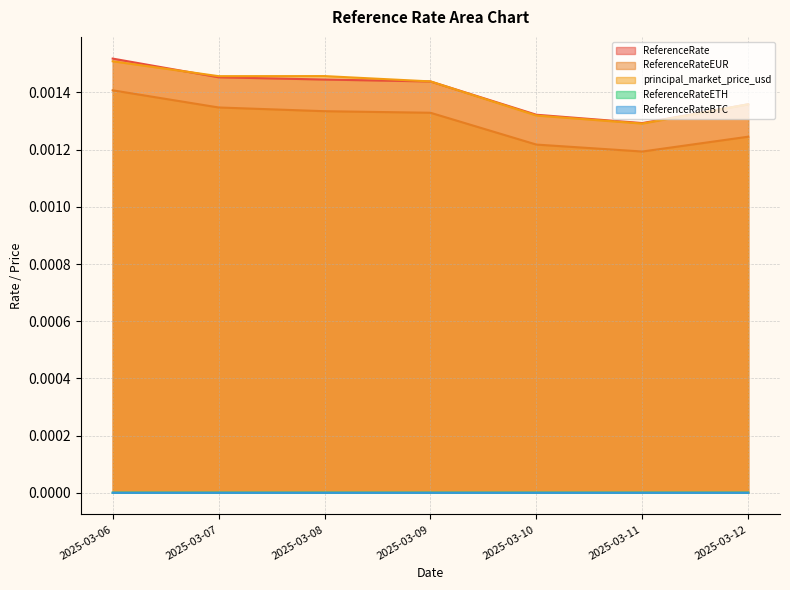

In ReferenceRate, how many points are lower than both neighbors (excluding endpoints)?

1